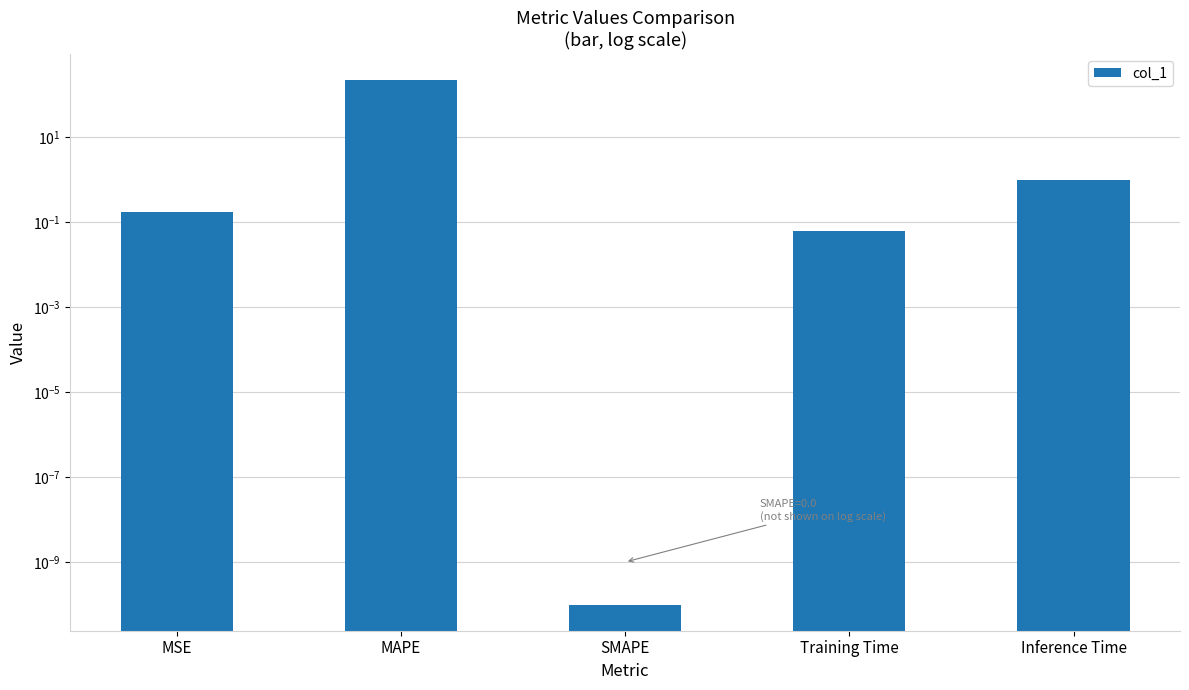

Rank the categories by value from lowest to highest.

SMAPE, Training Time, MSE, Inference Time, MAPE